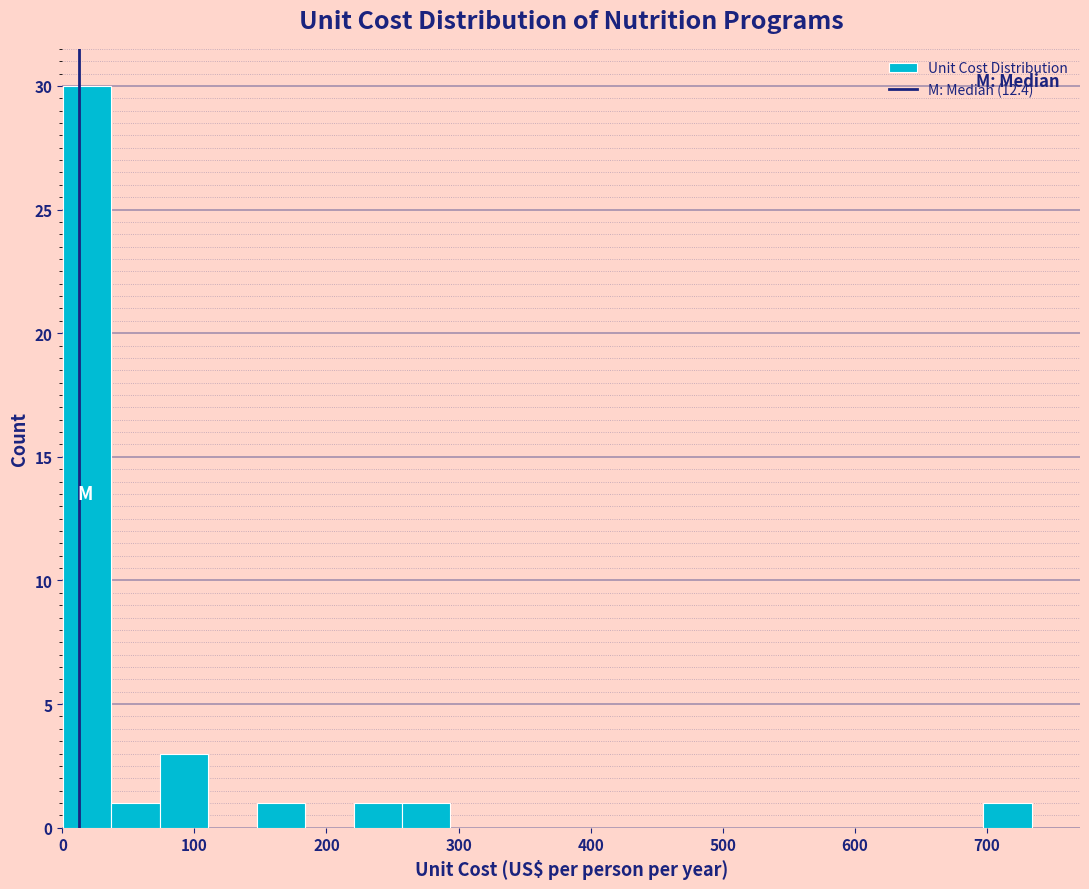

Read against the x-axis, roughly where is the centre of the tallest bar?

20